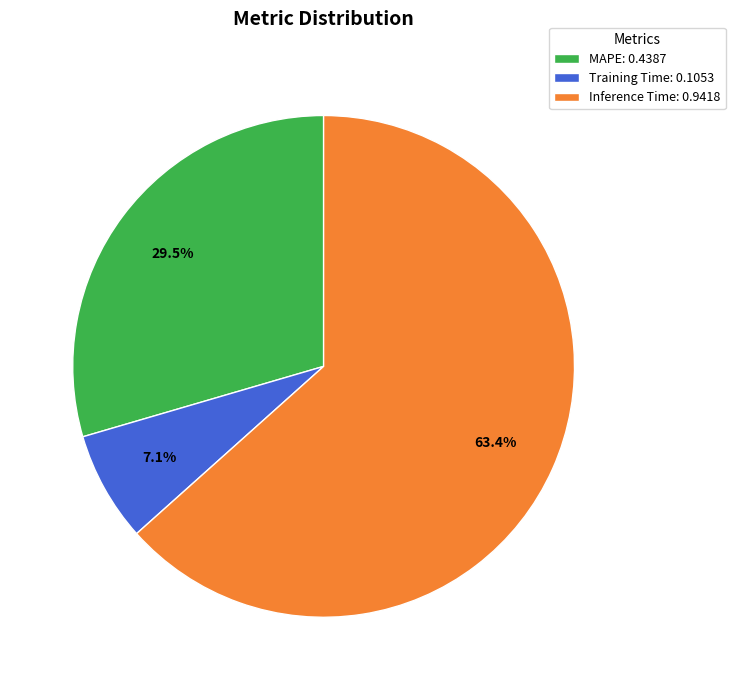

Count the number of slices in the pie.

3